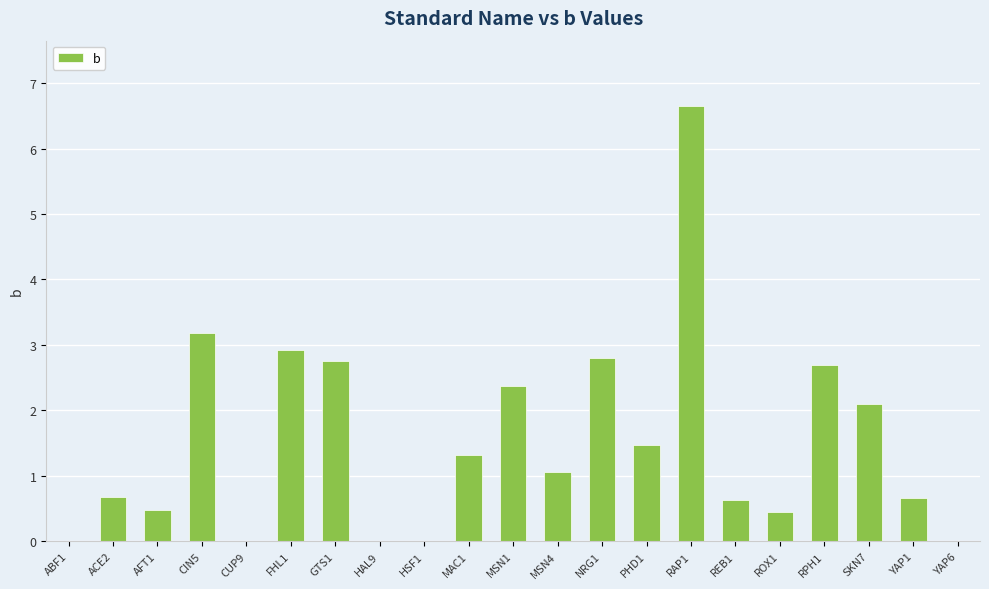

Between HSF1 and NRG1, which is larger?

NRG1